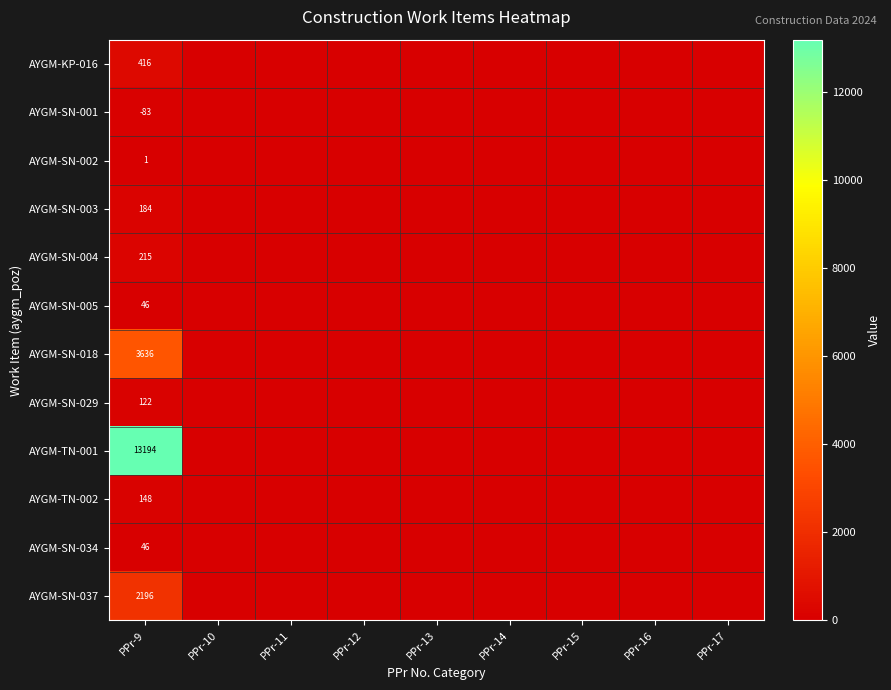

How many data points does each series have?

9